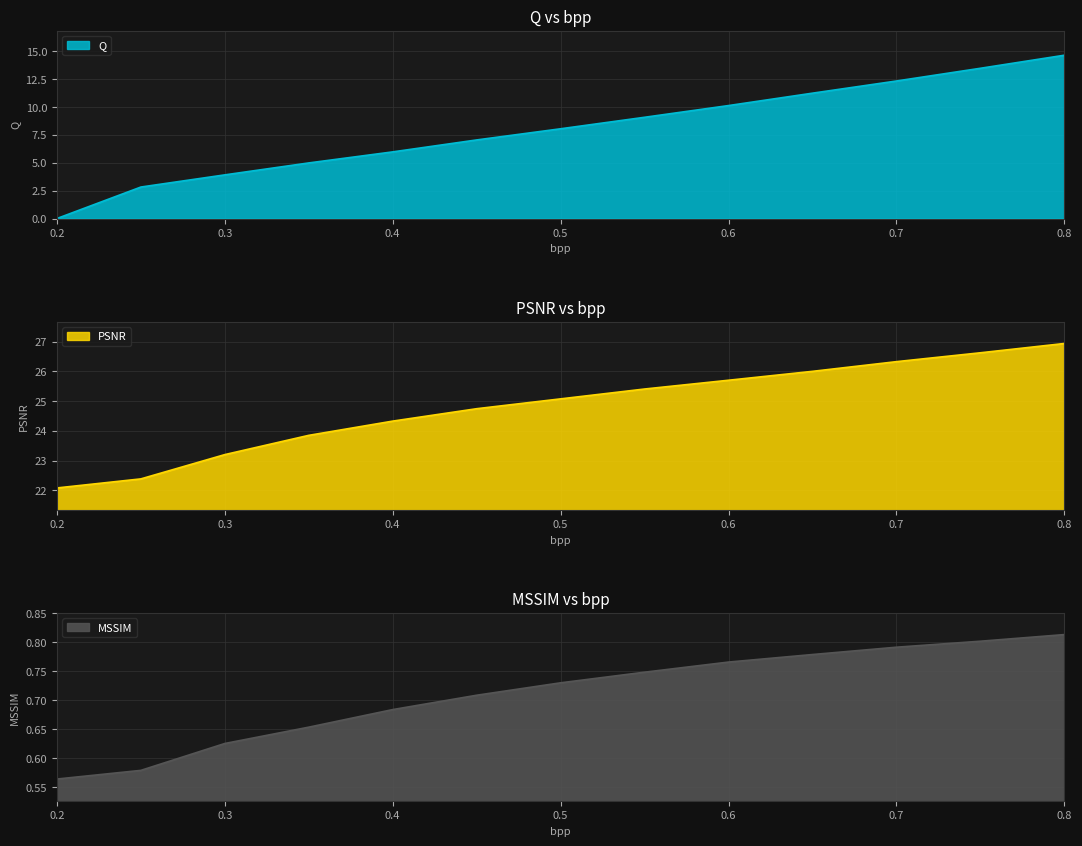

Which category has the lowest value in the PSNR series?

0.2